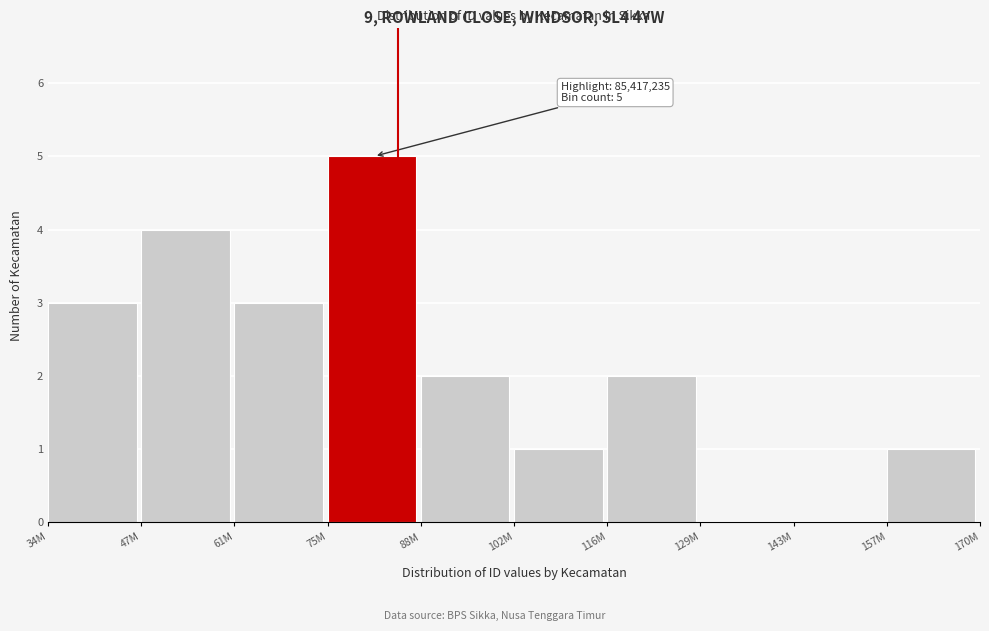

Reading left to right, what are all the values shown in this chart?

34M=3	47M=4	61M=3	75M=5	88M=2	102M=1	116M=2	129M=0	143M=0	157M=1